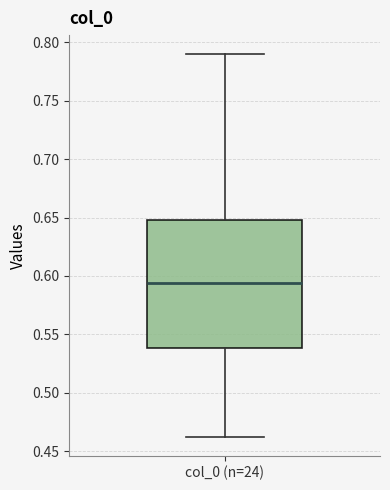

Transcribe this box plot: give where the median line is, the range the box spans, and where the two whiskers end, as read against the y-axis. The values are not printed on the chart, so give them approximately, as read against the axis.

median 0.595, box 0.540 to 0.650, whiskers 0.460 to 0.790